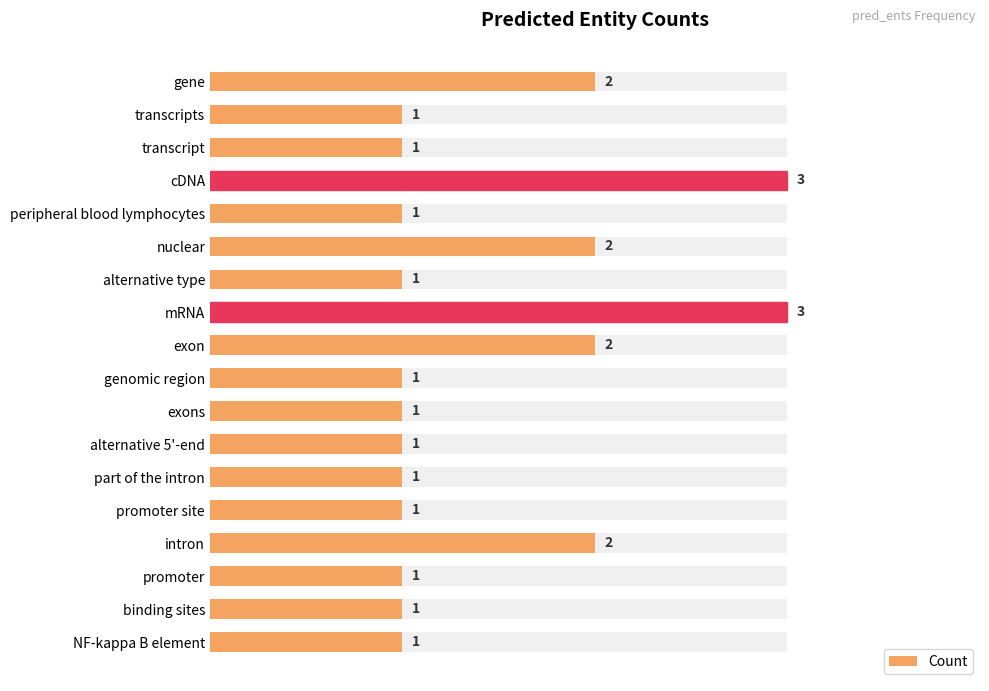

Between alternative 5'-end and intron, which is larger?

intron